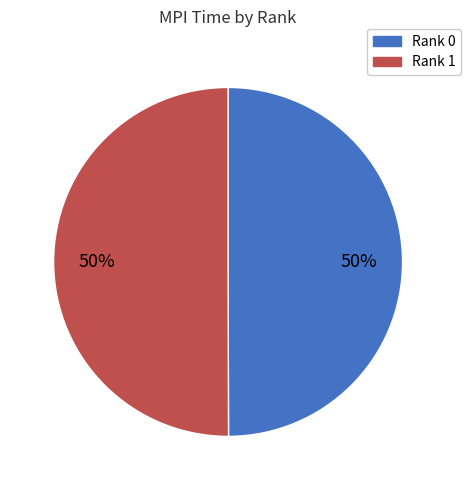

How many slices are in this pie chart?

2